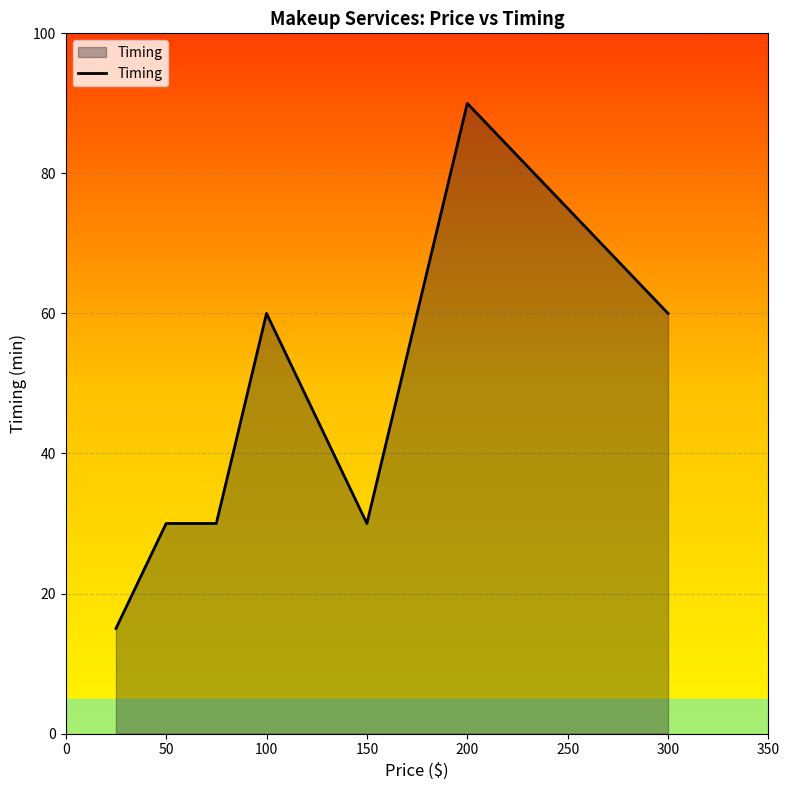

What is the sum of all values?

315